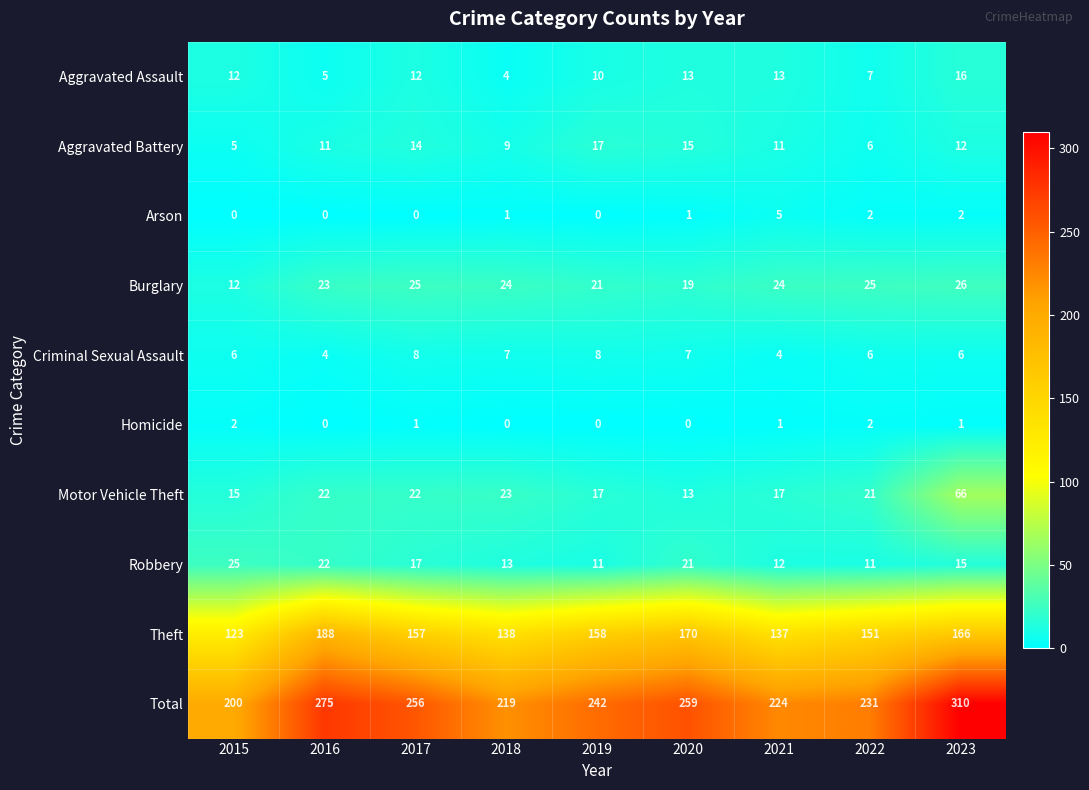

What is the difference between the maximum and minimum values in the Aggravated Assault series?

12